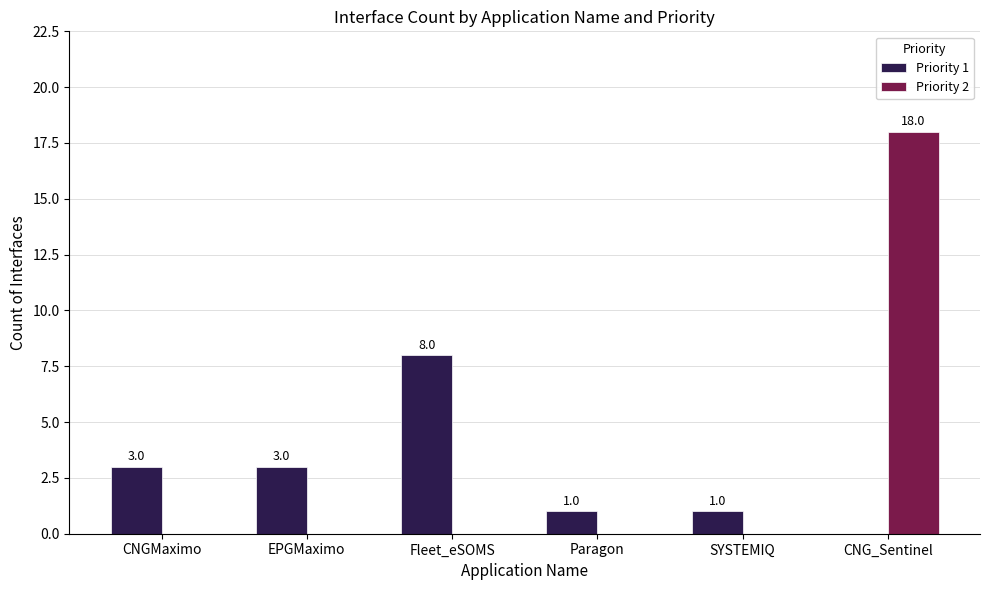

How many values in Priority 2 are above zero?

1